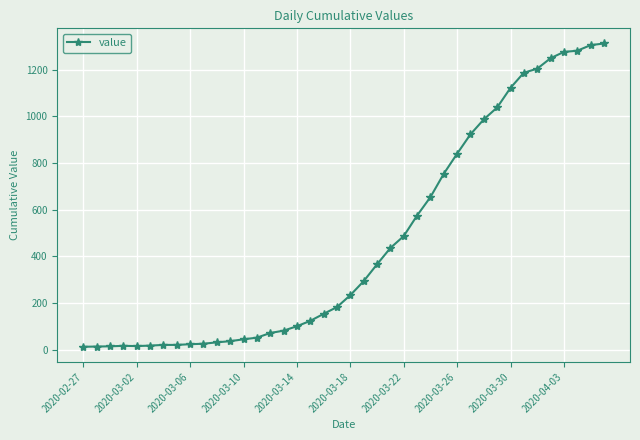

What is the average value?

465